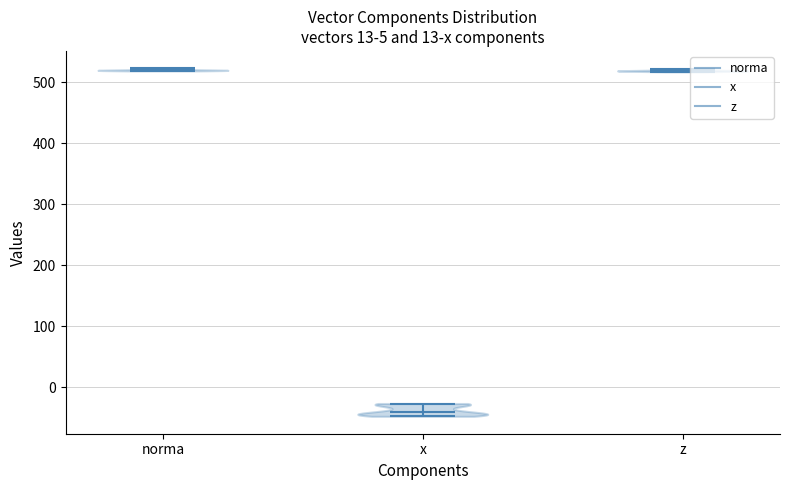

Which violin has the lowest median line?

x